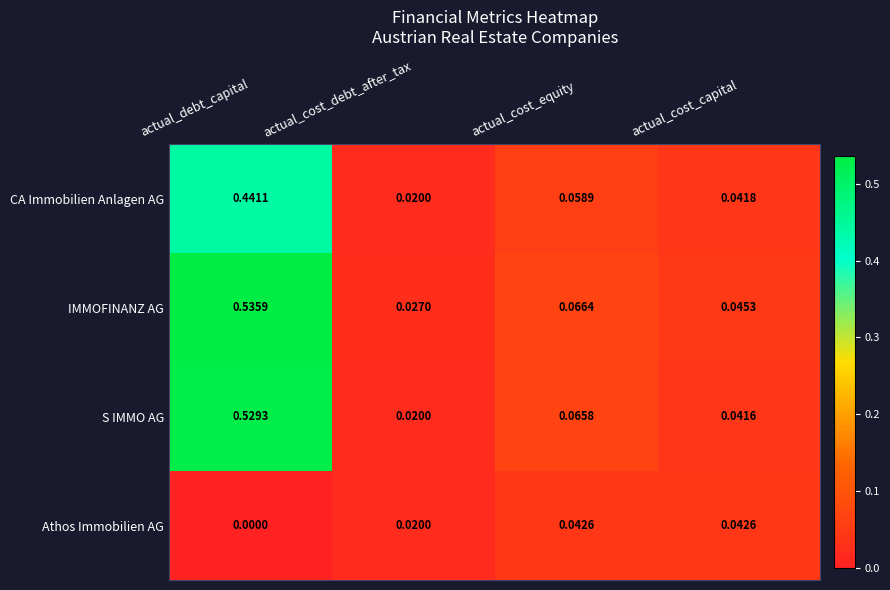

Which category has the lowest value across all series?

actual_debt_capital